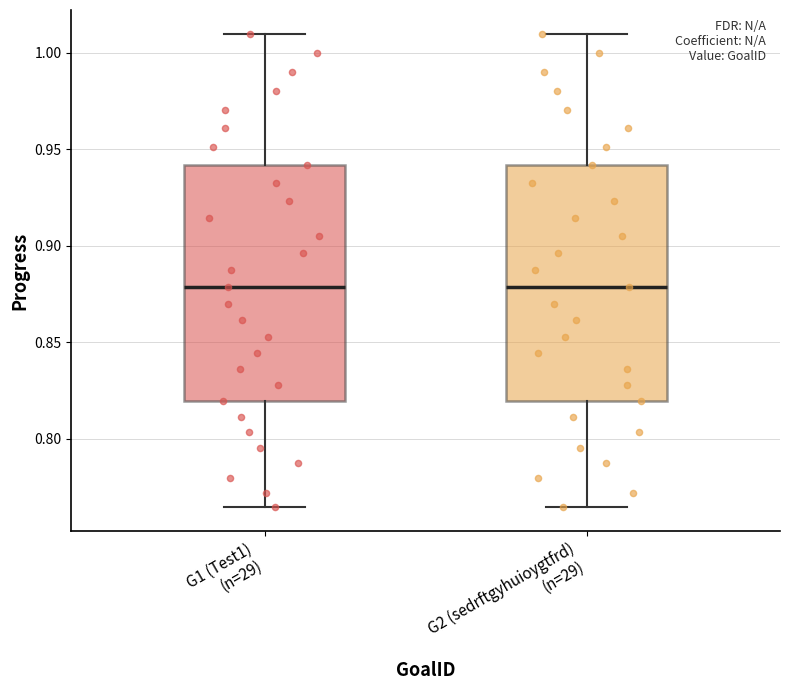

Reading left to right, transcribe this box plot: for each box, give where its median line is, the range the box spans, and where its two whiskers end, as read against the y-axis. The values are not printed on the chart, so give them approximately, as read against the axis.

G1 (Test1) (n=29): median 0.880, box 0.820 to 0.940, whiskers 0.765 to 1.010
G2 (sedrftgyhuioygtfrd) (n=29): median 0.880, box 0.820 to 0.940, whiskers 0.765 to 1.010